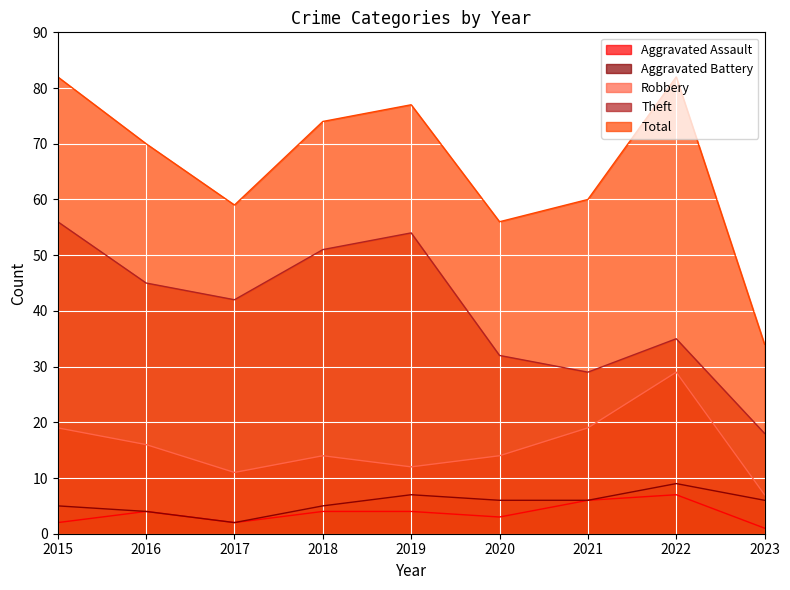

At how many categories does at least one series exceed 57?

7